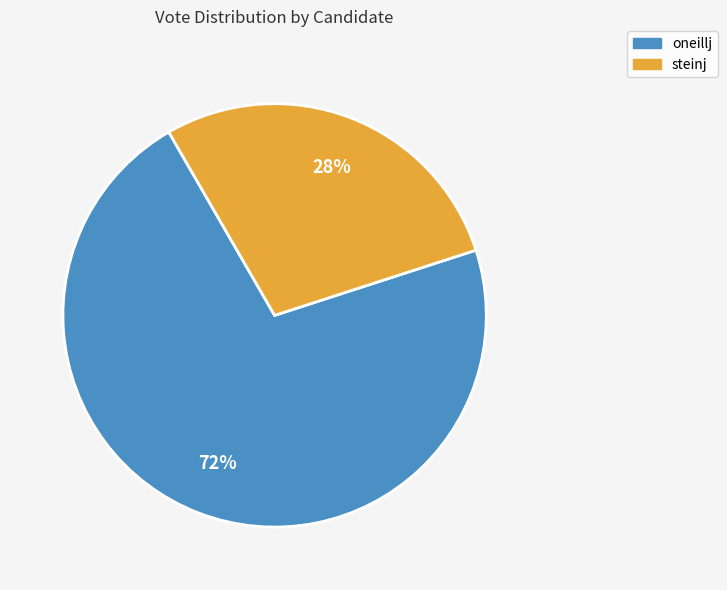

Between steinj and oneillj, which is larger?

oneillj